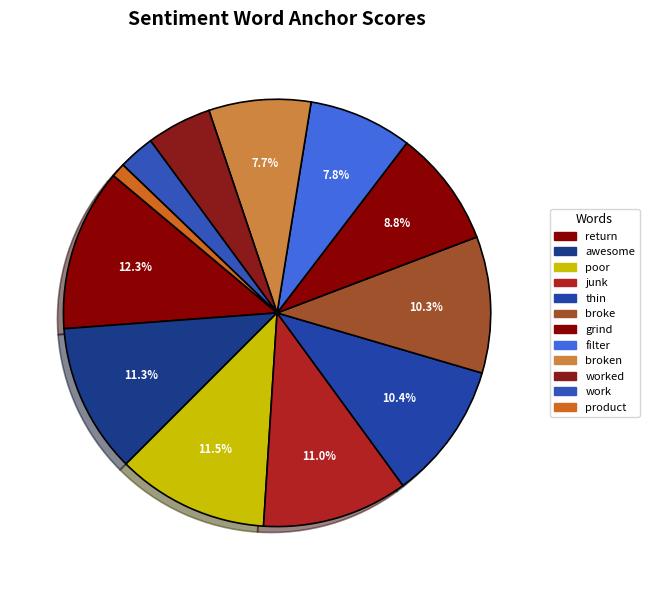

The worked slice represents 18% of the pie. True or false?

False